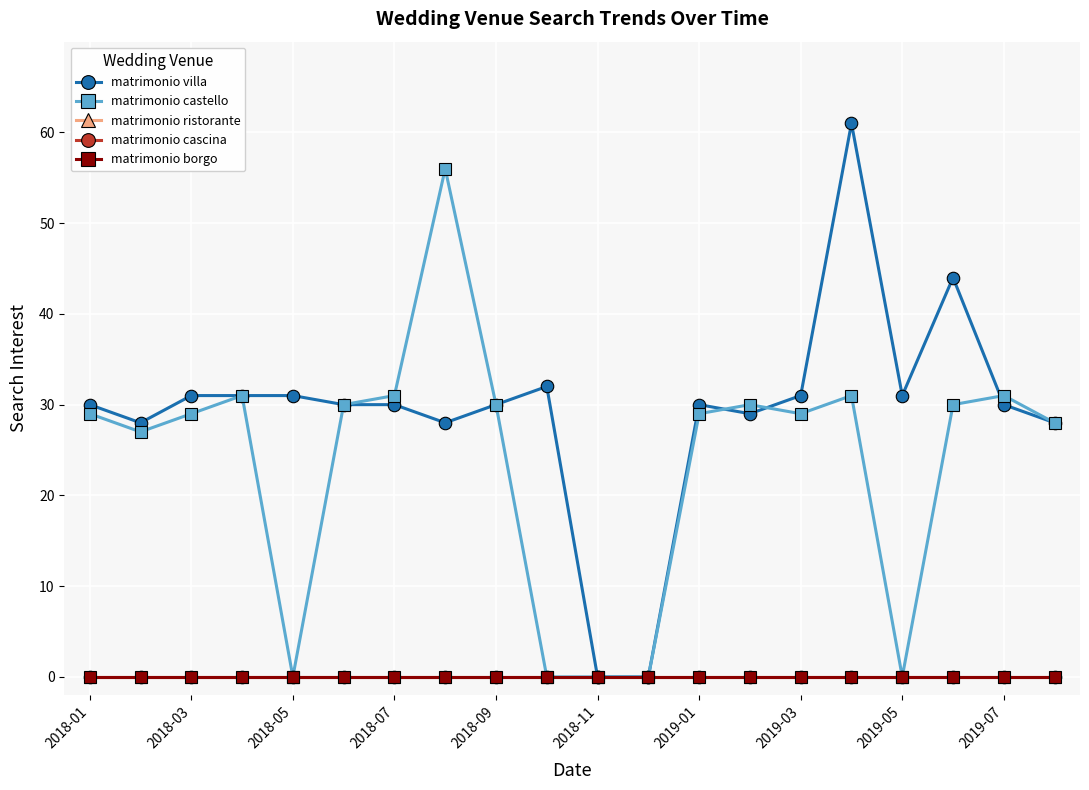

At how many categories does at least one series exceed 9?

18